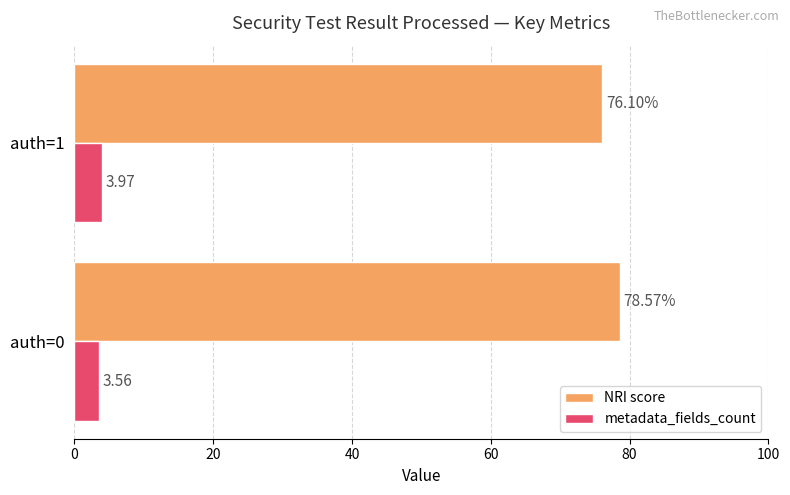

At which category is the sum across all series the highest?

auth=0